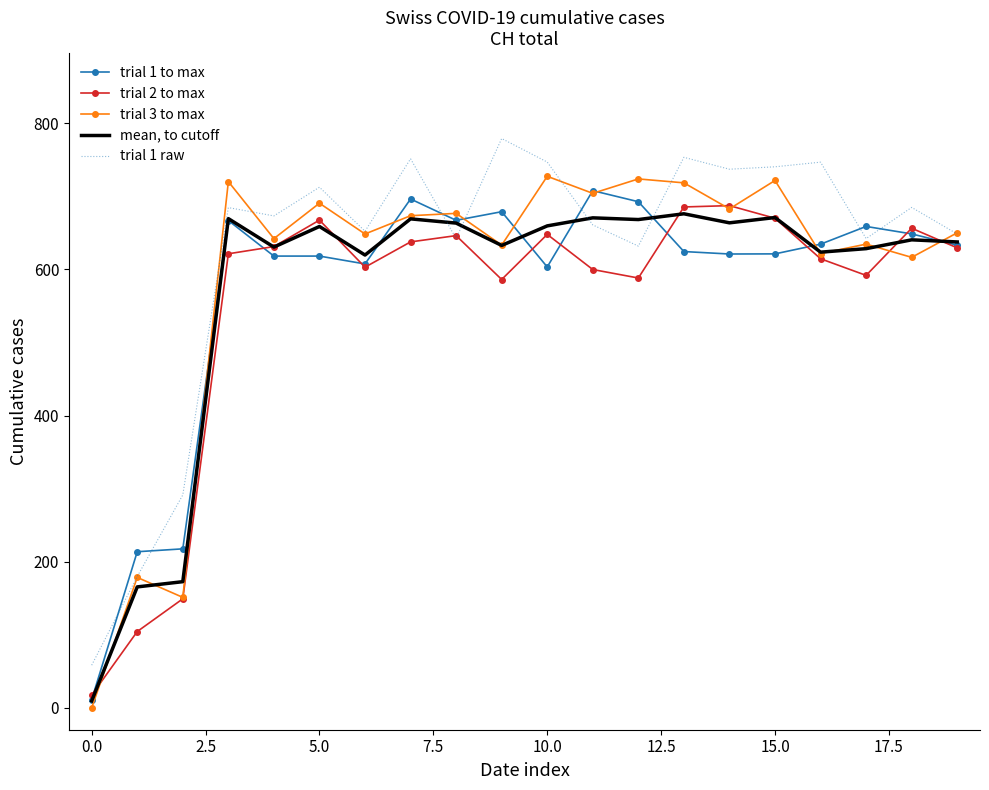

True or false: mean, to cutoff and trial 1 raw intersect in this chart.

True